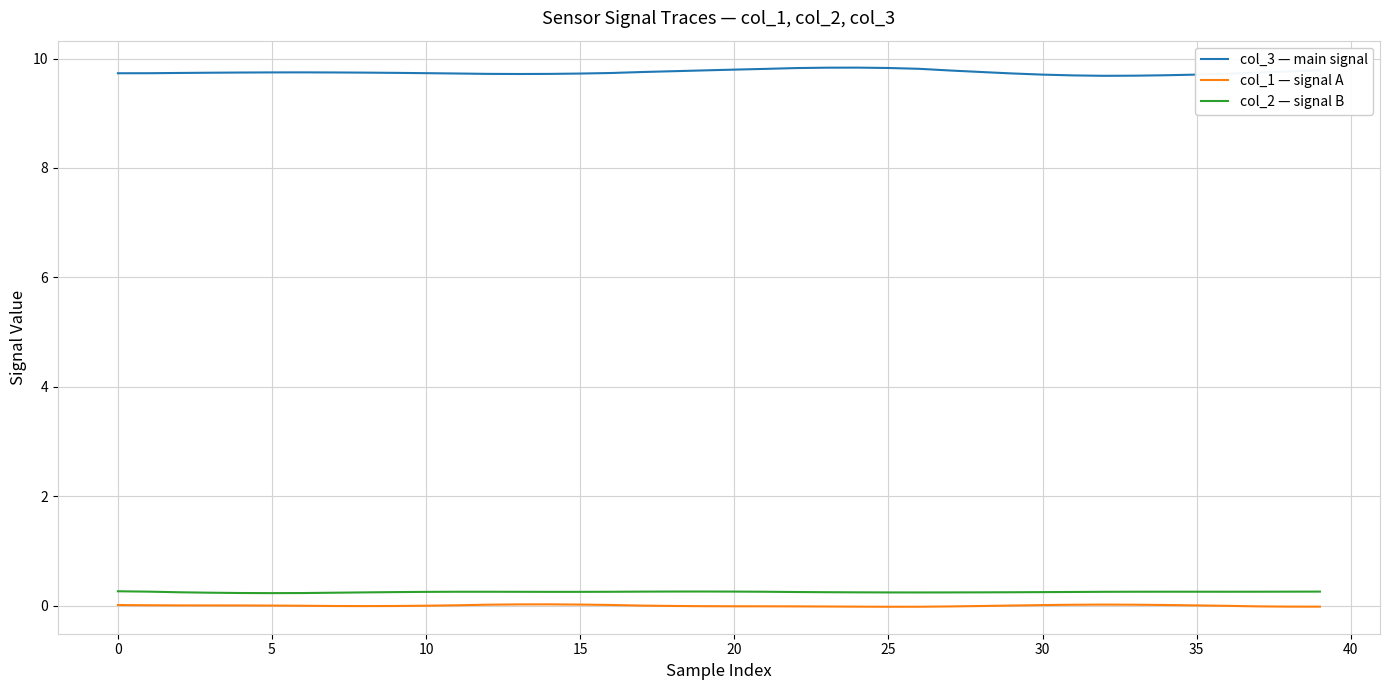

Which series has the largest total across all categories?

col_3 — main signal